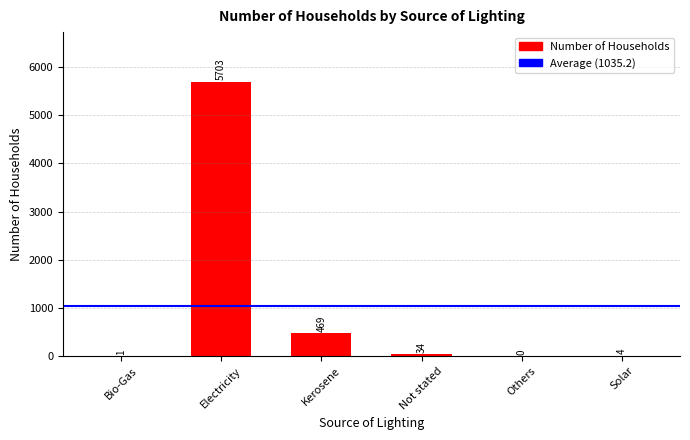

Count the number of data series in this chart.

1